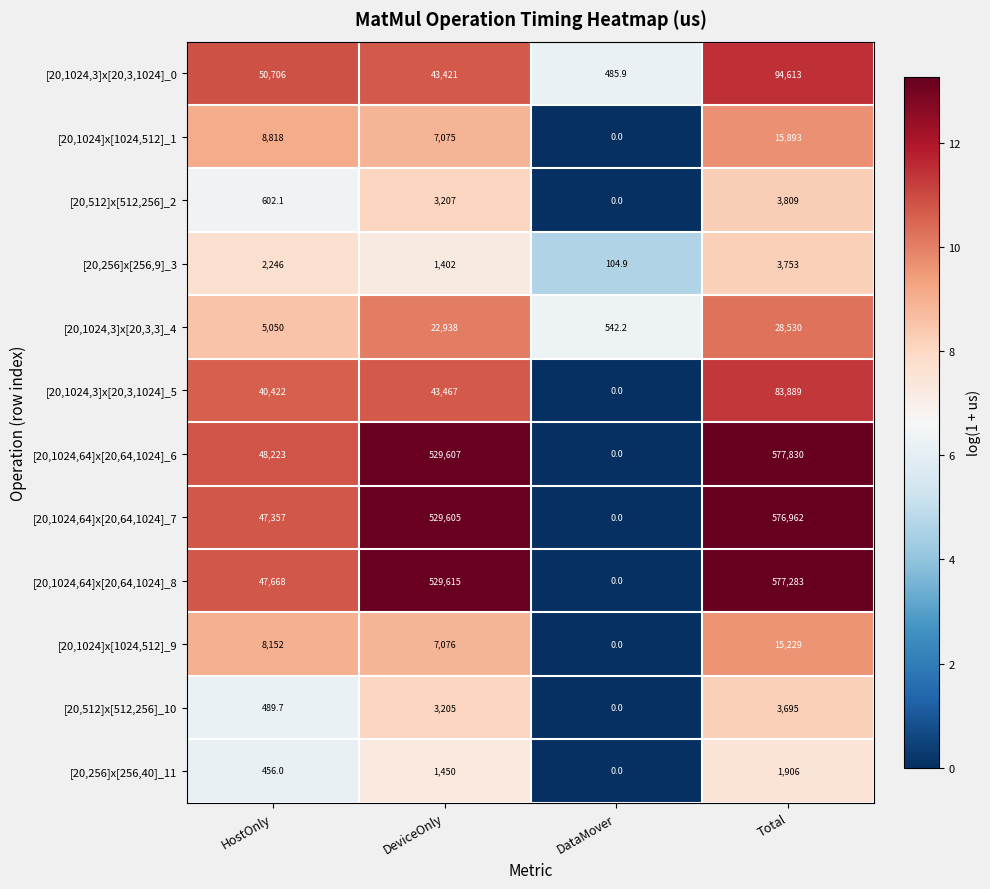

What is the sum of all [20,256]x[256,40]_11 values?

3812.0